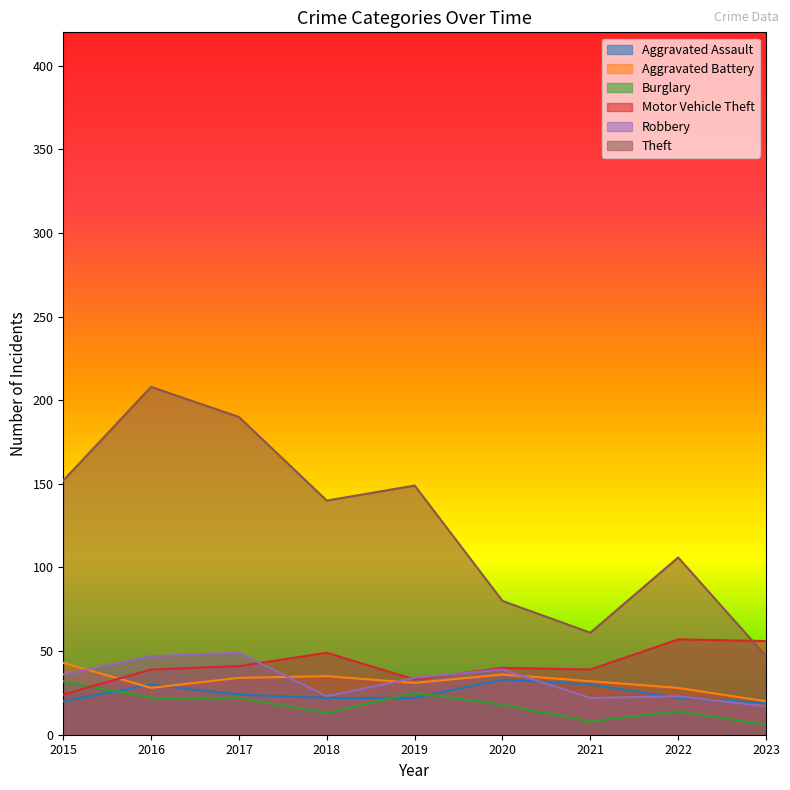

What is the difference between the highest and lowest values at 2019?

127